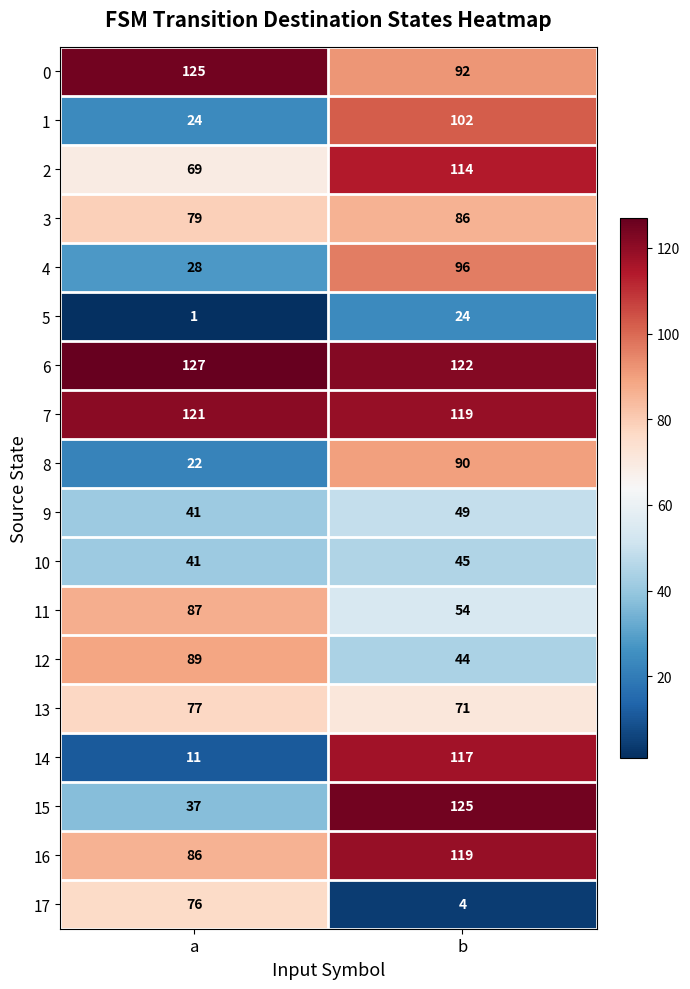

Where is 14 nearest to the value 64?

a